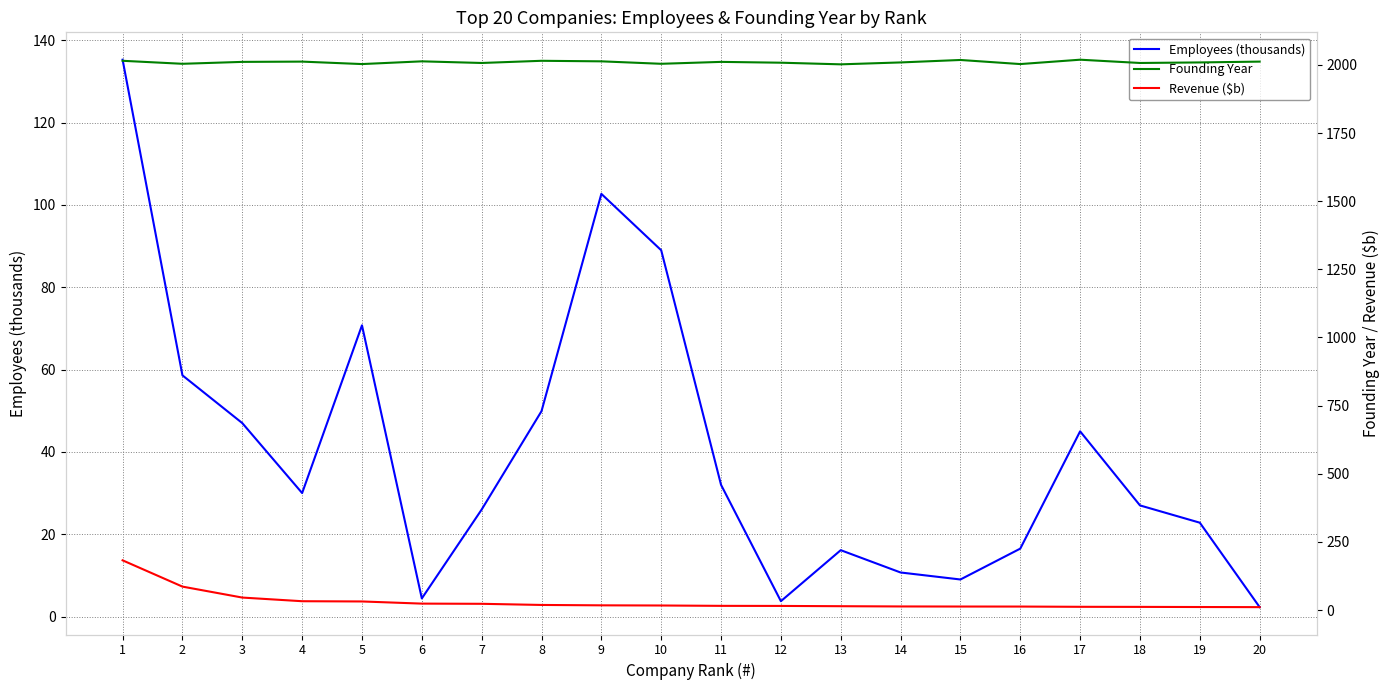

At which category does Founding Year reach its first local peak?

4